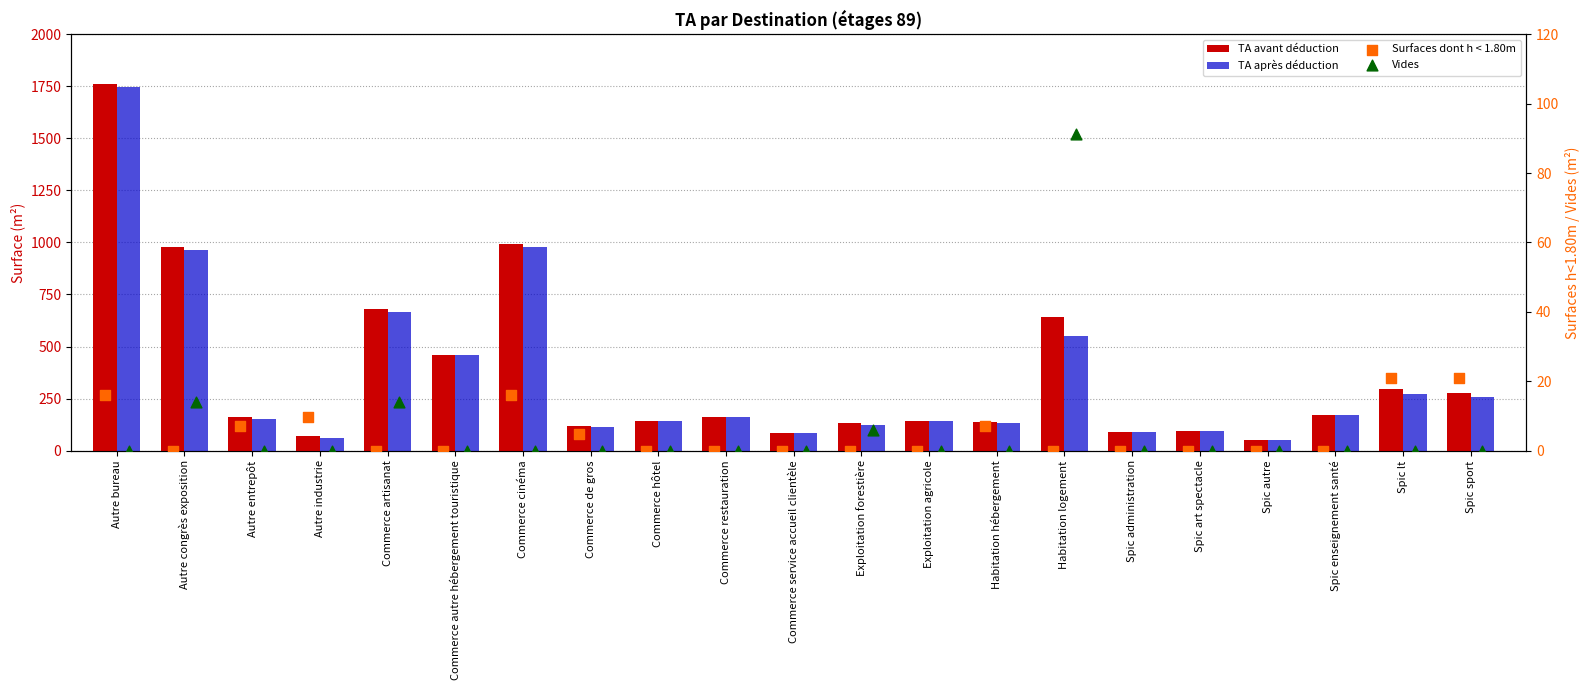

At how many categories does at least one series exceed 1252?

1